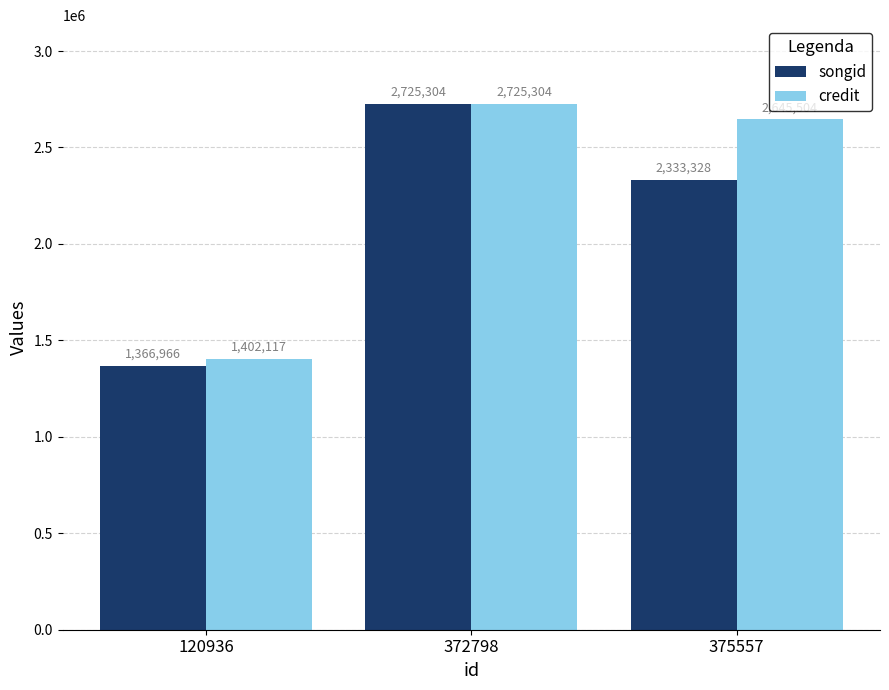

Is the value of songid at 375557 greater than the value of credit at 372798?

No